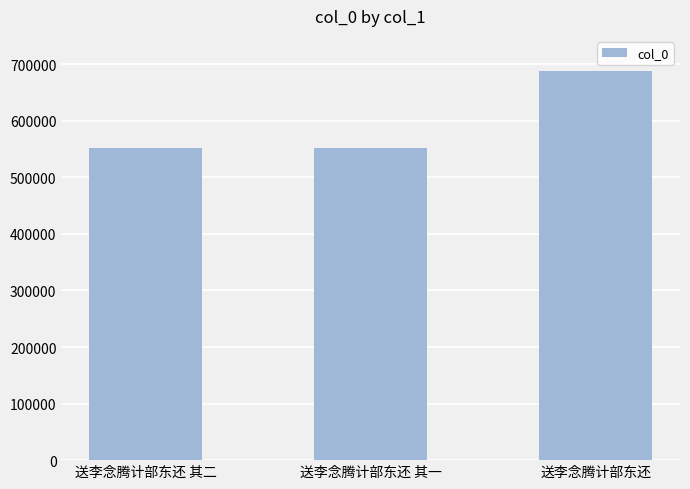

What is the sum of the values at 送李念腾计部东还 其二 and 送李念腾计部东还 其一?

1104369